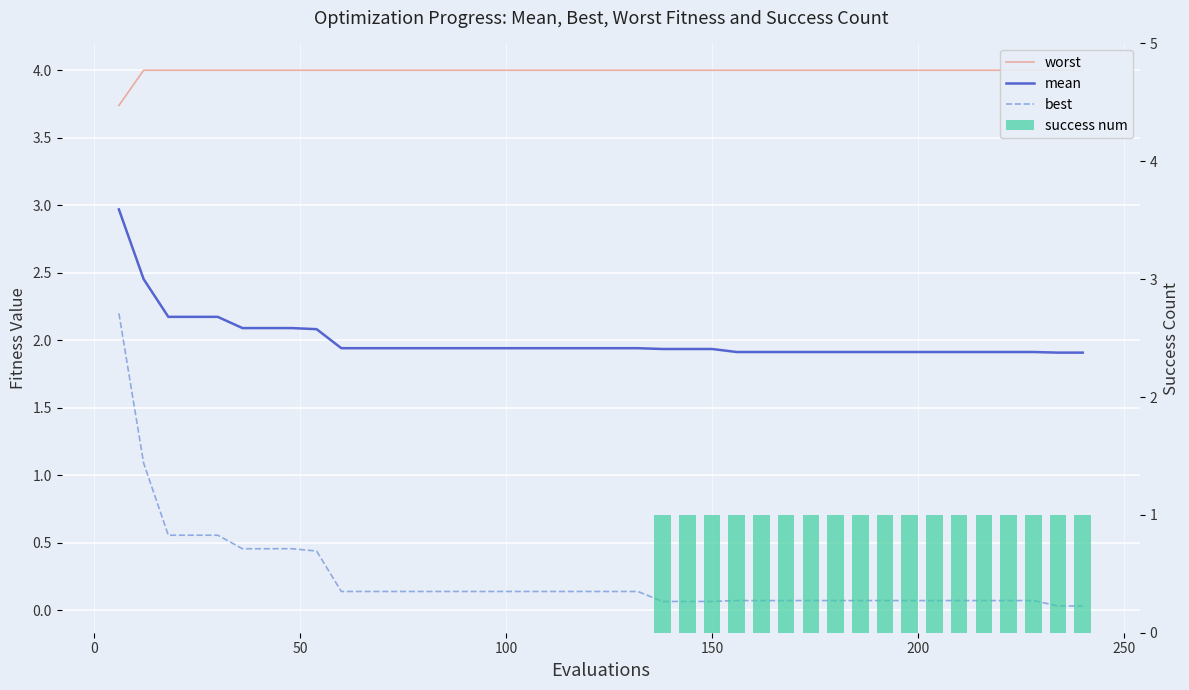

Reading left to right, list all the values displayed in this chart.

worst: 3.7	4.0	4.0	4.0	4.0	4.0	4.0	4.0	4.0	4.0	4.0	4.0	4.0	4.0	4.0	4.0	4.0	4.0	4.0	4.0	4.0	4.0	4.0	4.0	4.0	4.0	4.0	4.0	4.0	4.0	4.0	4.0	4.0	4.0	4.0	4.0	4.0	4.0	4.0	4.0
mean: 3.0	2.5	2.2	2.2	2.2	2.1	2.1	2.1	2.1	1.9	1.9	1.9	1.9	1.9	1.9	1.9	1.9	1.9	1.9	1.9	1.9	1.9	1.9	1.9	1.9	1.9	1.9	1.9	1.9	1.9	1.9	1.9	1.9	1.9	1.9	1.9	1.9	1.9	1.9	1.9
best: 2.2	1.1	0.6	0.6	0.6	0.5	0.5	0.5	0.4	0.1	0.1	0.1	0.1	0.1	0.1	0.1	0.1	0.1	0.1	0.1	0.1	0.1	0.1	0.1	0.1	0.1	0.1	0.1	0.1	0.1	0.1	0.1	0.1	0.1	0.1	0.1	0.1	0.1	0.0	0.0
success num: 0.0	0.0	0.0	0.0	0.0	0.0	0.0	0.0	0.0	0.0	0.0	0.0	0.0	0.0	0.0	0.0	0.0	0.0	0.0	0.0	0.0	0.0	1.0	1.0	1.0	1.0	1.0	1.0	1.0	1.0	1.0	1.0	1.0	1.0	1.0	1.0	1.0	1.0	1.0	1.0